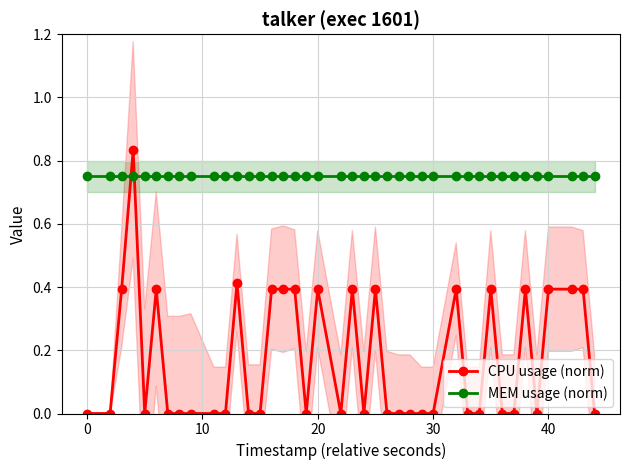

The MEM usage (norm) series shows 0.4 at 30. True or false?

False